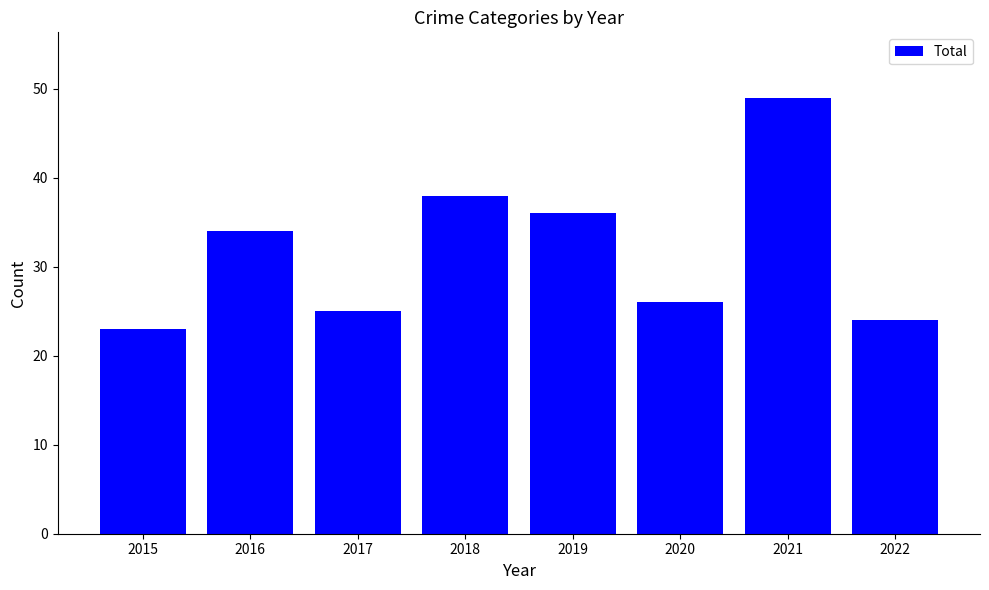

How many distinct data groups are displayed?

1